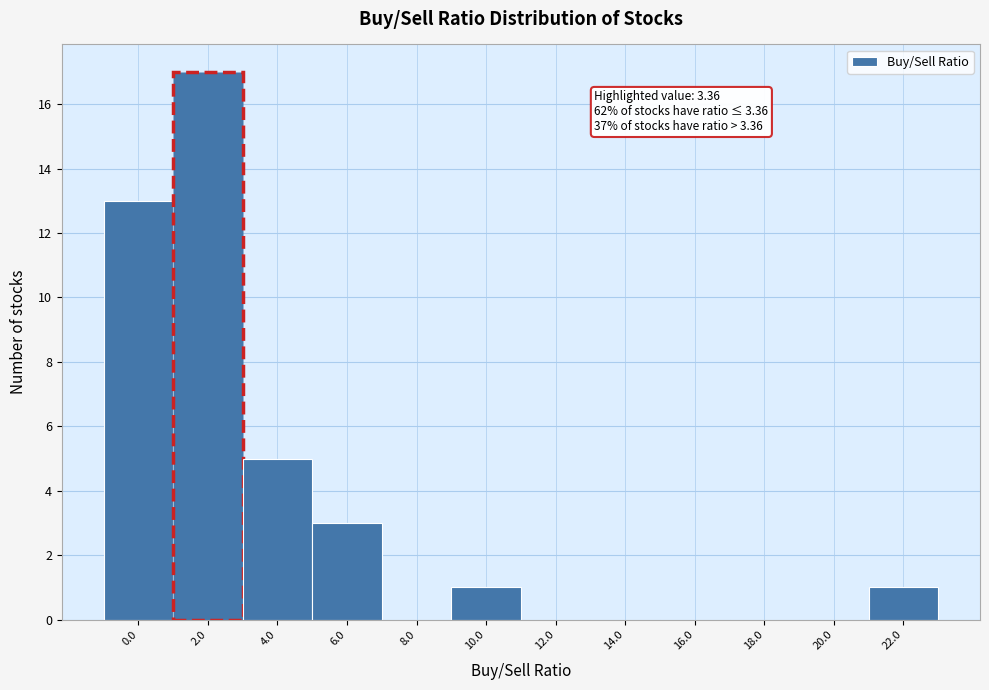

Reading left to right, list all the values displayed in this chart.

0.0=13	2.0=17	4.0=5	6.0=3	8.0=0	10.0=1	12.0=0	14.0=0	16.0=0	18.0=0	20.0=0	22.0=1